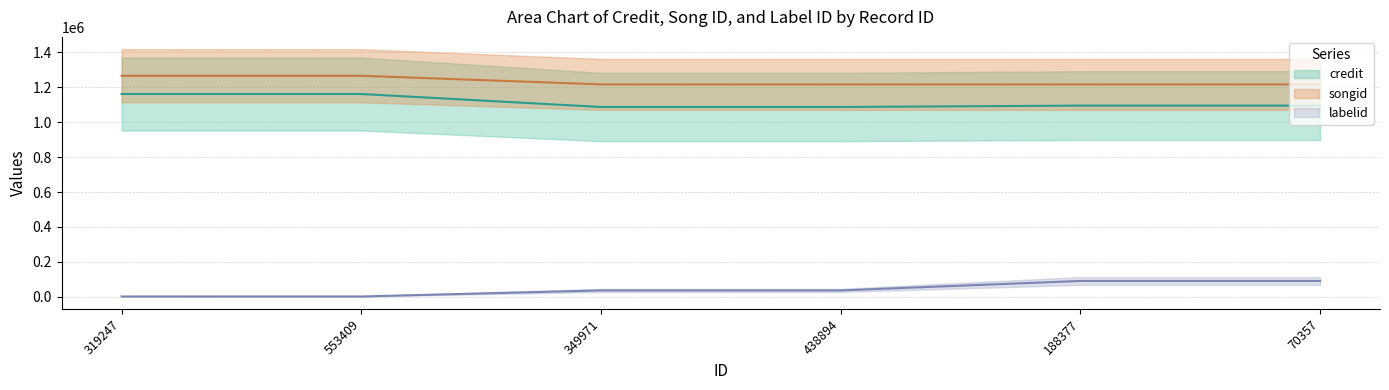

Rank the series at 70357 from lowest to highest value.

labelid, credit, songid